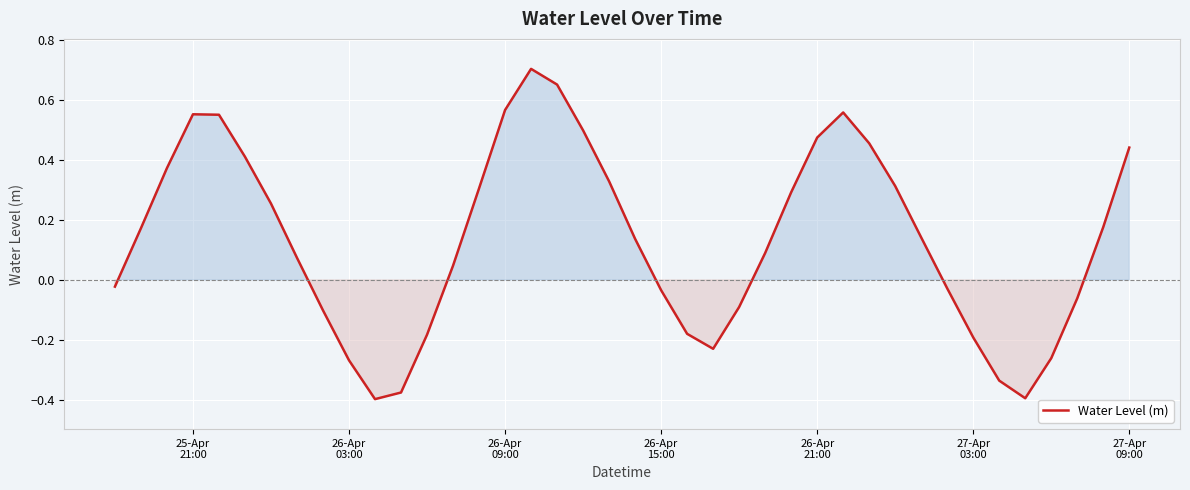

How many values are below zero?

16